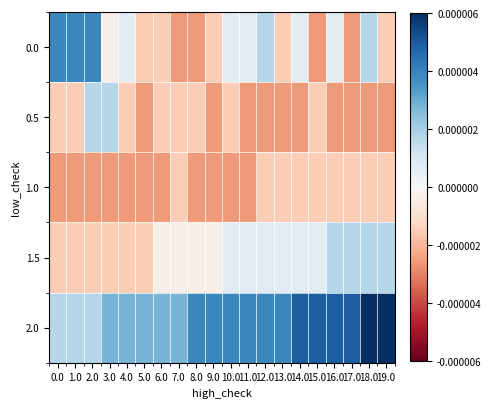

Which series has the largest total across all categories?

2.0